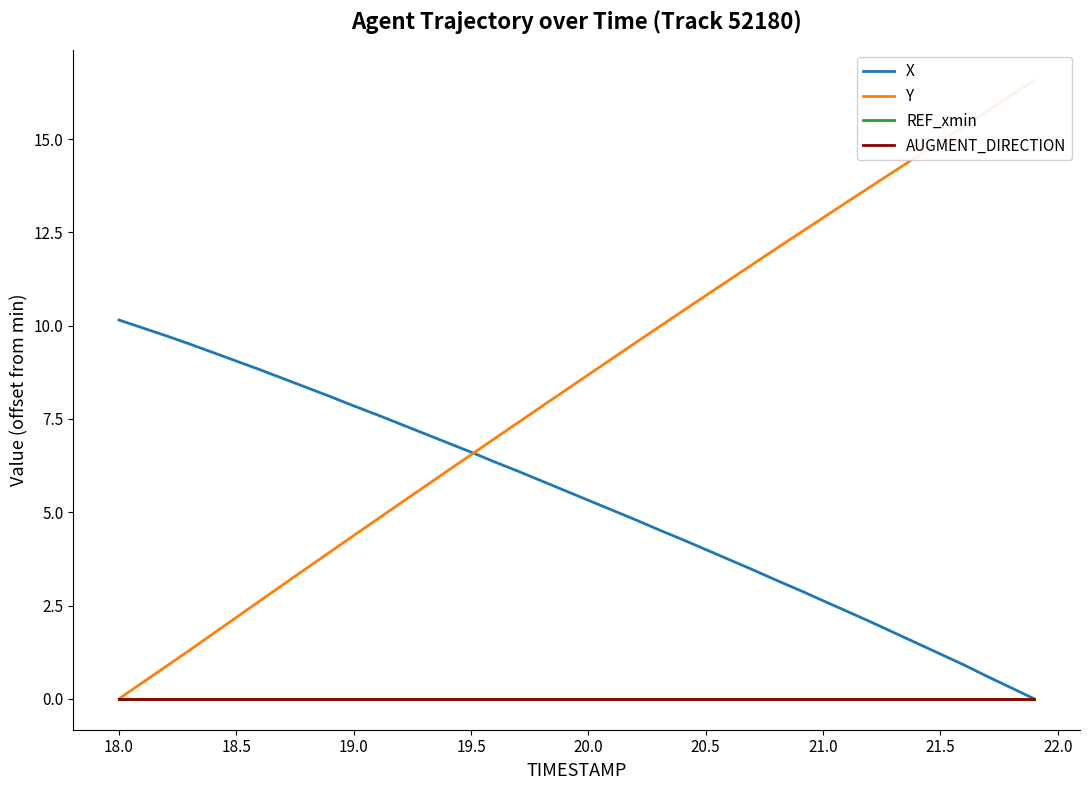

Rank the series by their maximum value, from lowest to highest.

REF_xmin, AUGMENT_DIRECTION, X, Y